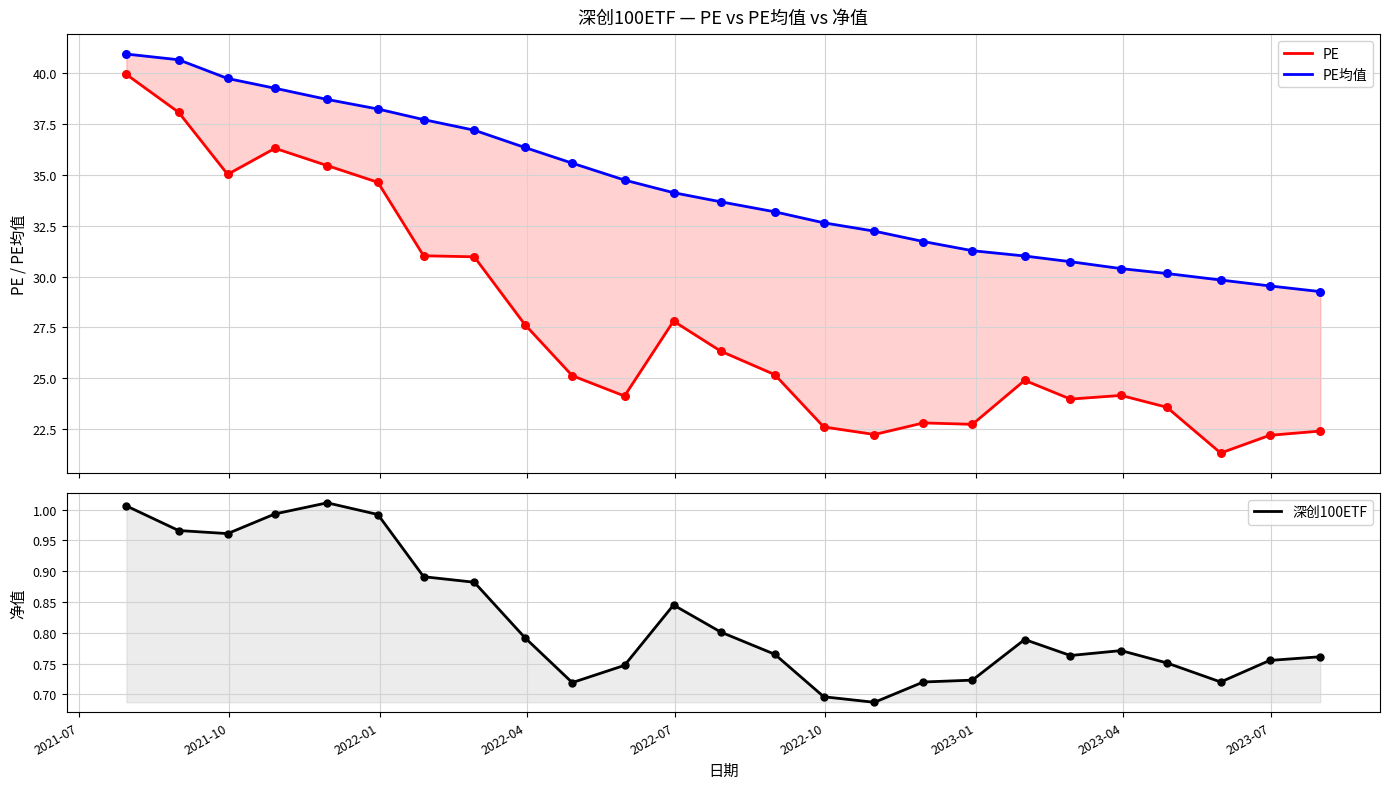

At which category is the sum across all series the highest?

2021-07